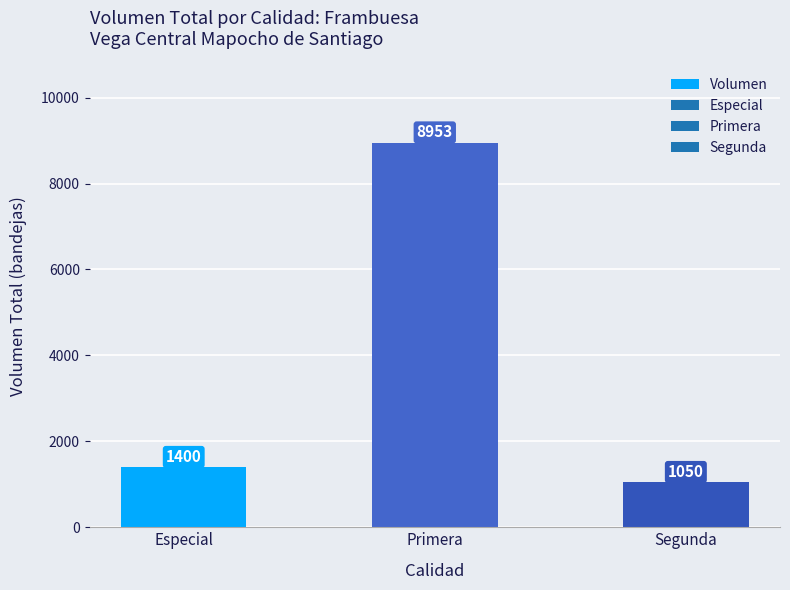

List the labels in order of value, smallest first.

Segunda, Especial, Primera